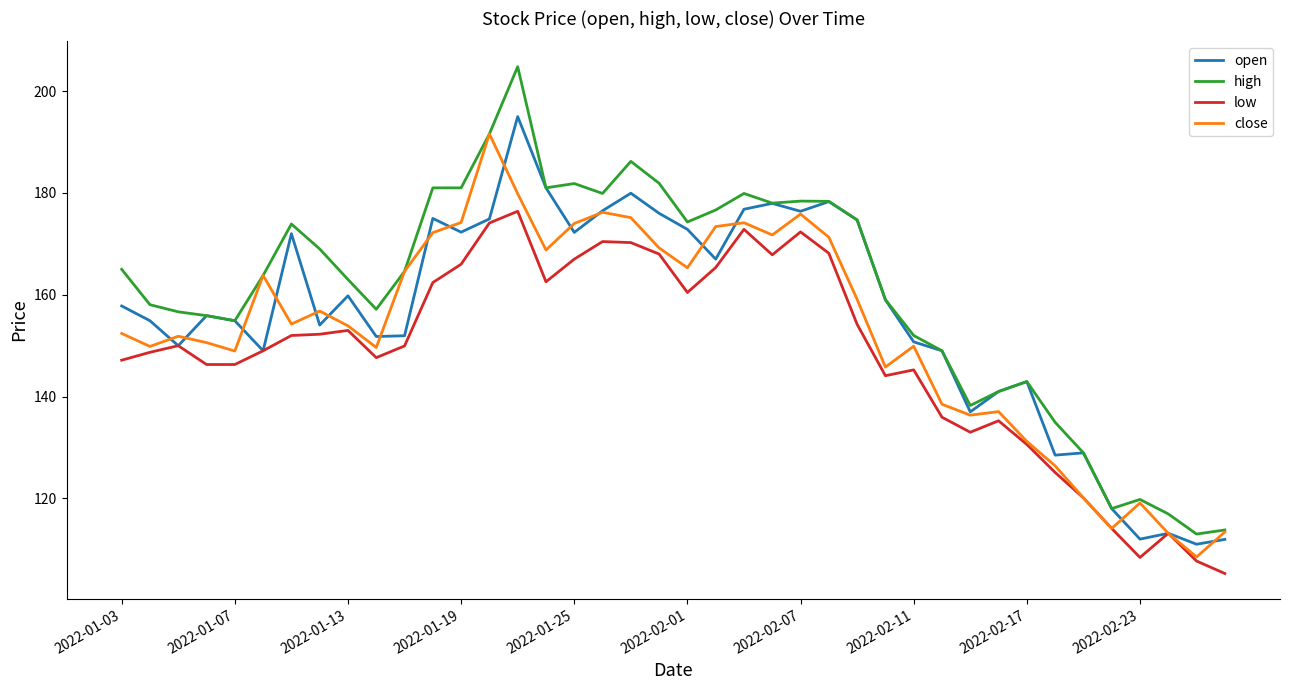

Which series has the largest range (max minus min)?

high